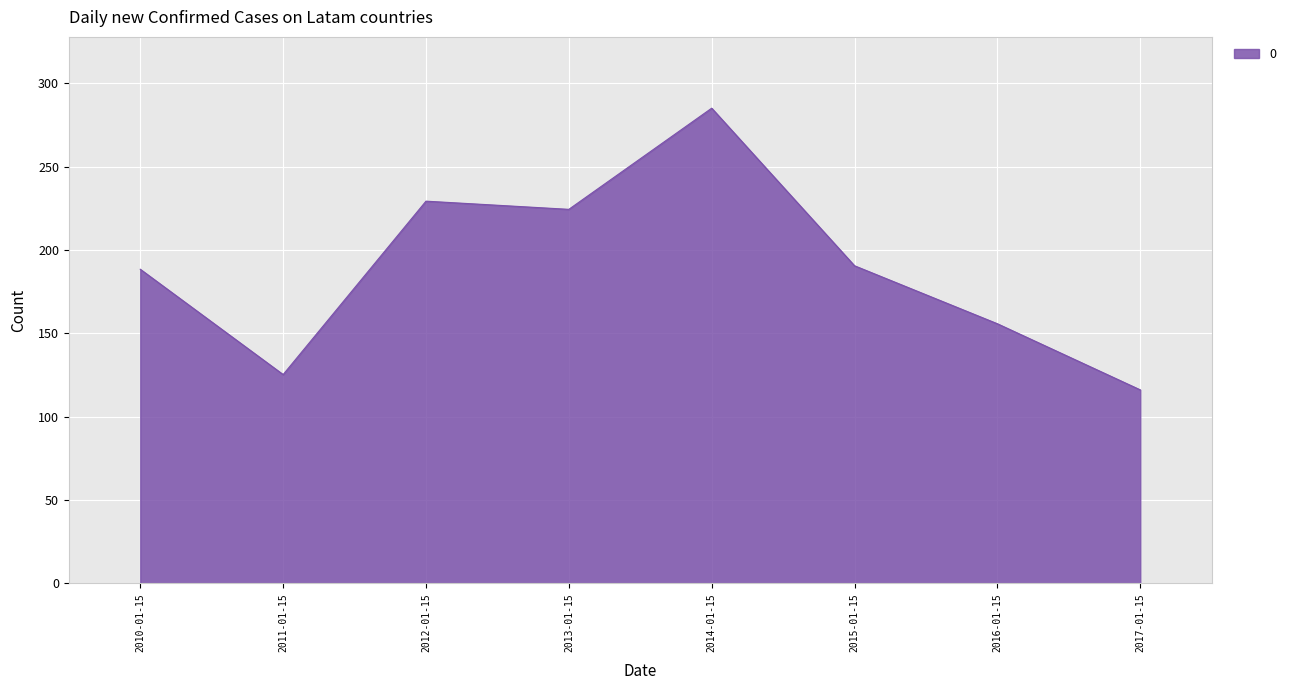

What is the approximate value at 2017-01-15?

116.1